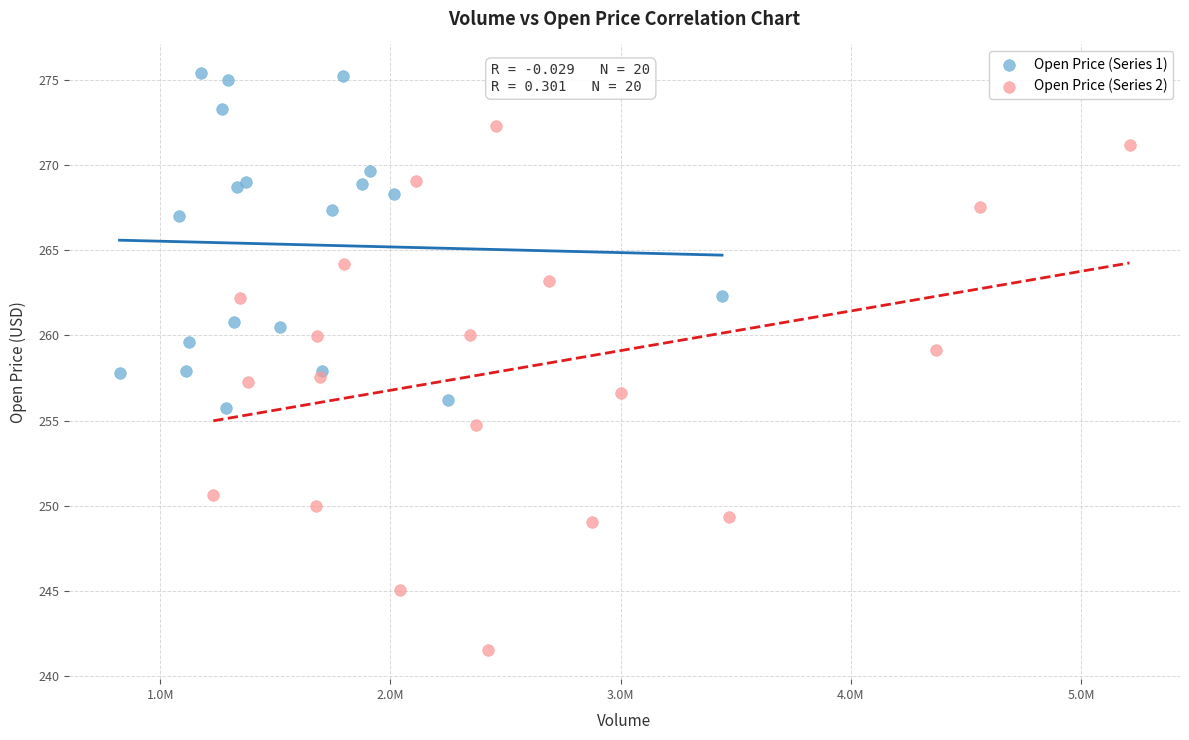

Which series has the largest Y range (max minus min)?

Open Price (Series 2)